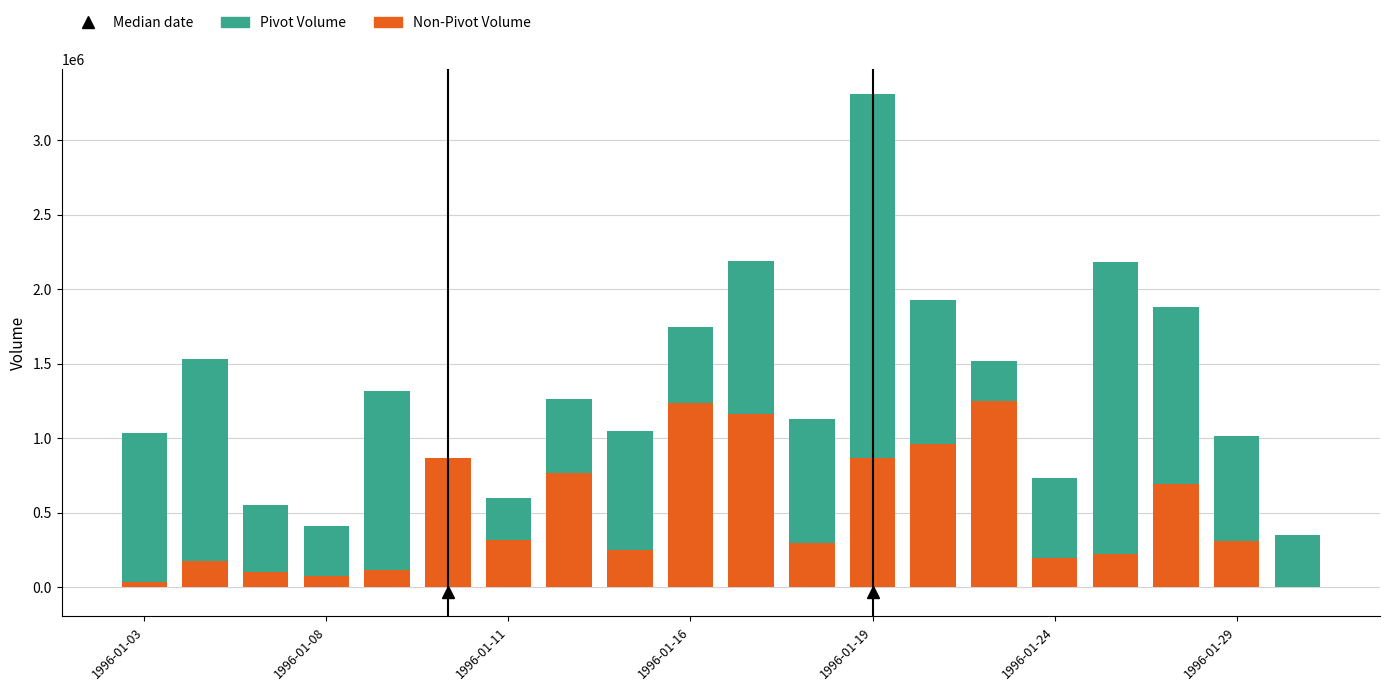

What is the difference between the maximum and minimum values in the Non-Pivot Volume series?

1247128